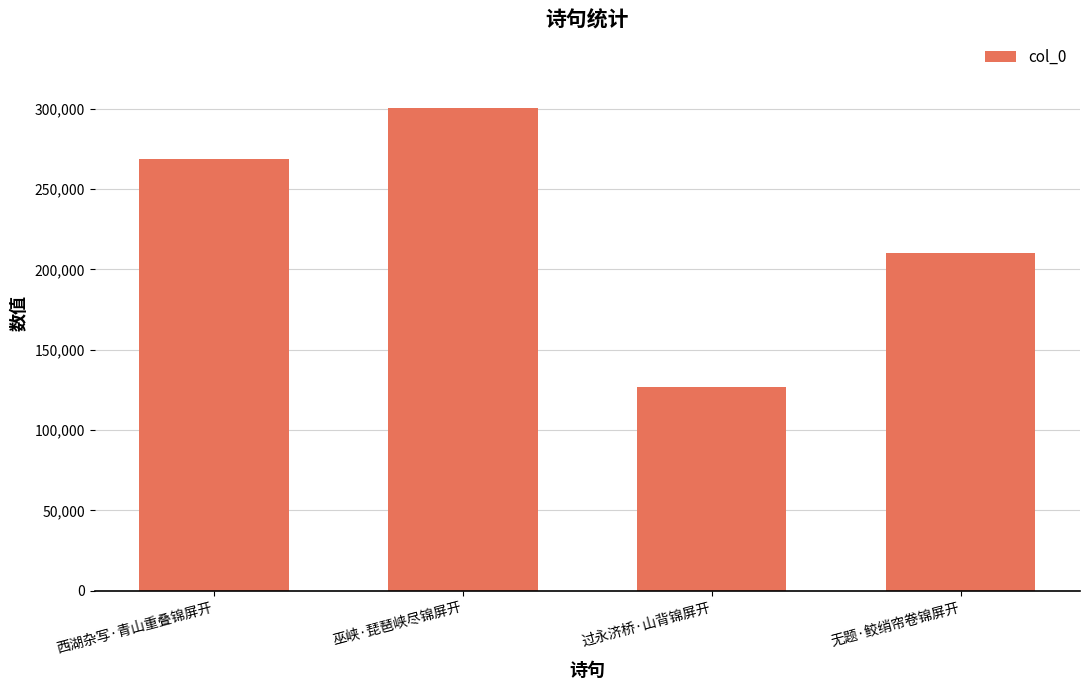

True or false: the data shows 268859 at 西湖杂写·青山重叠锦屏开.

True